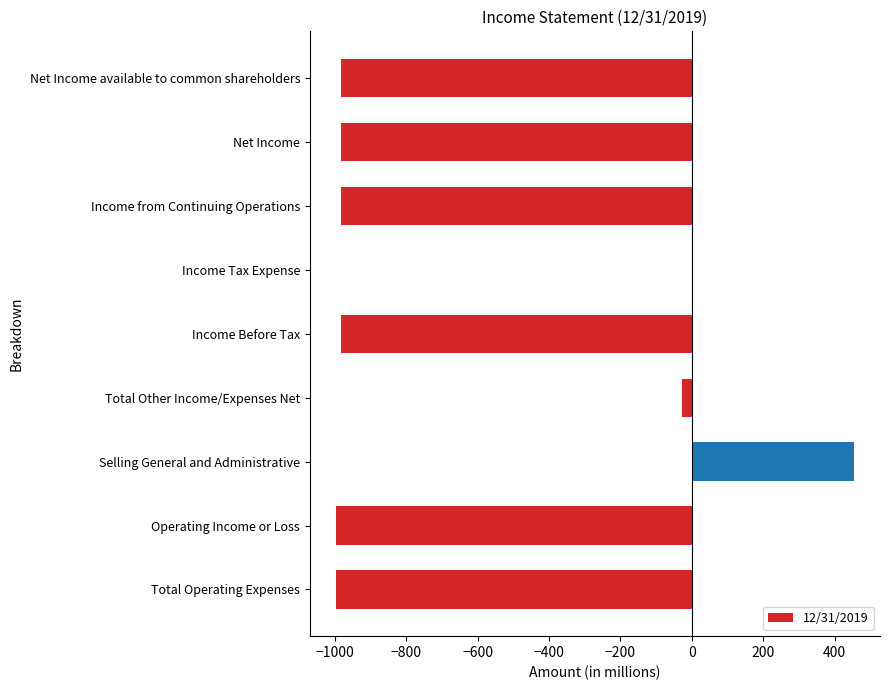

How many series are shown in this chart?

1